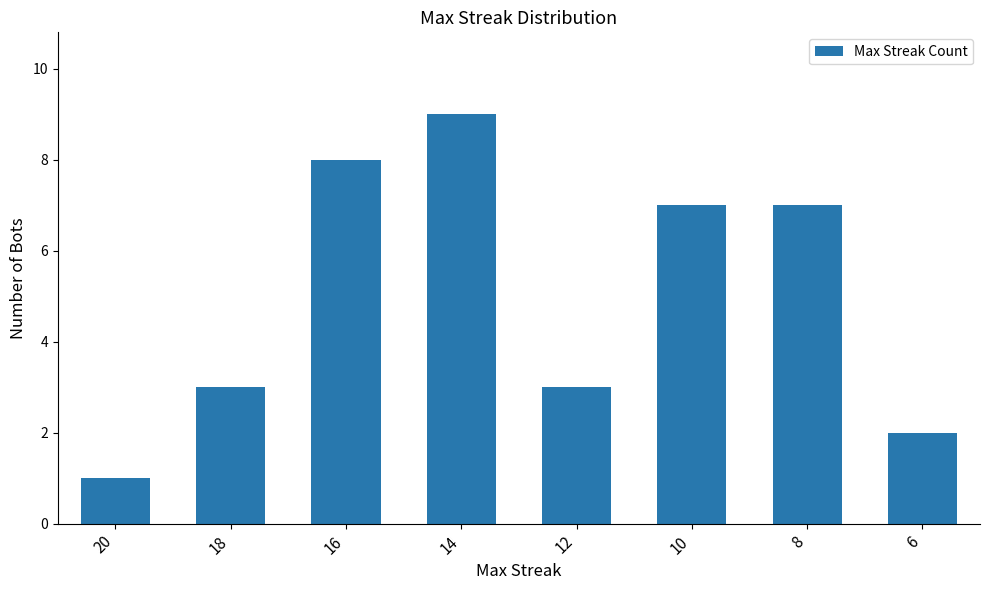

How many distinct data groups are displayed?

1